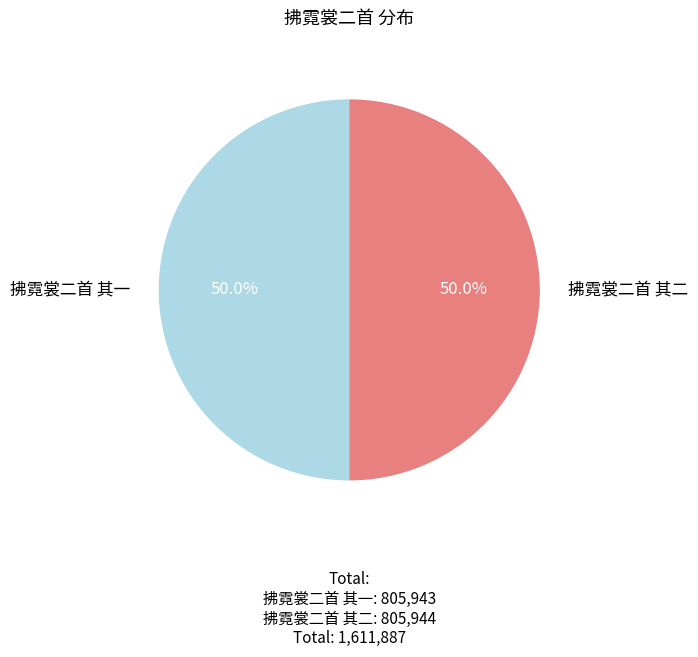

How much of the chart is everything except 拂霓裳二首 其一?

50.0%